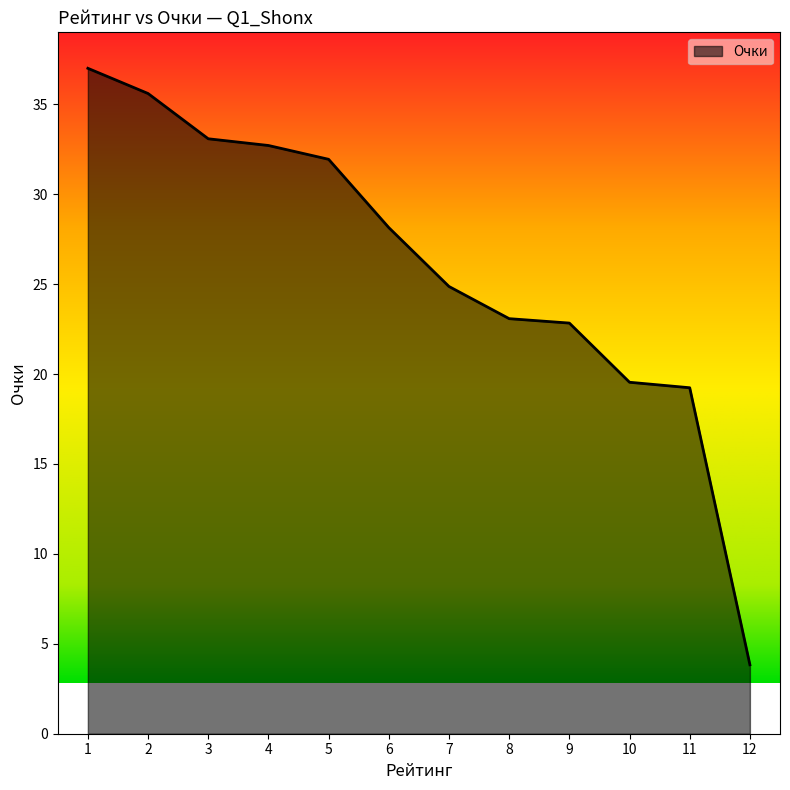

Reading left to right, transcribe all the data shown in this chart.

37.0	35.6	33.1	32.7	31.9	28.1	24.9	23.1	22.8	19.5	19.2	3.8